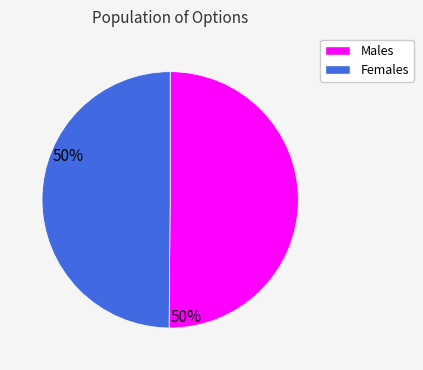

Approximately how many times larger is the value at Females compared to Males?

1.0